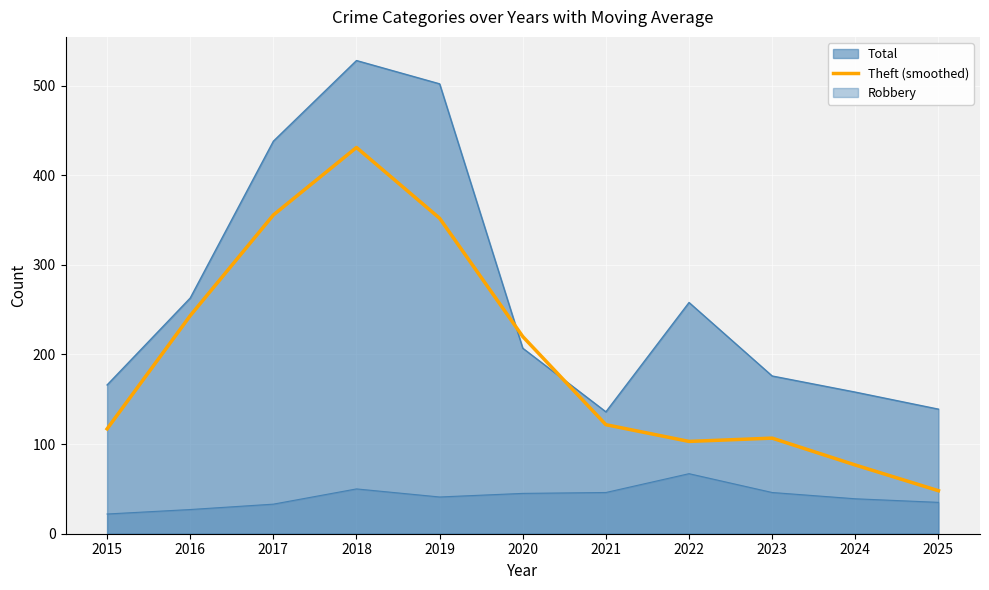

Approximately how many times larger is the value at 2023 compared to 2020?

0.5